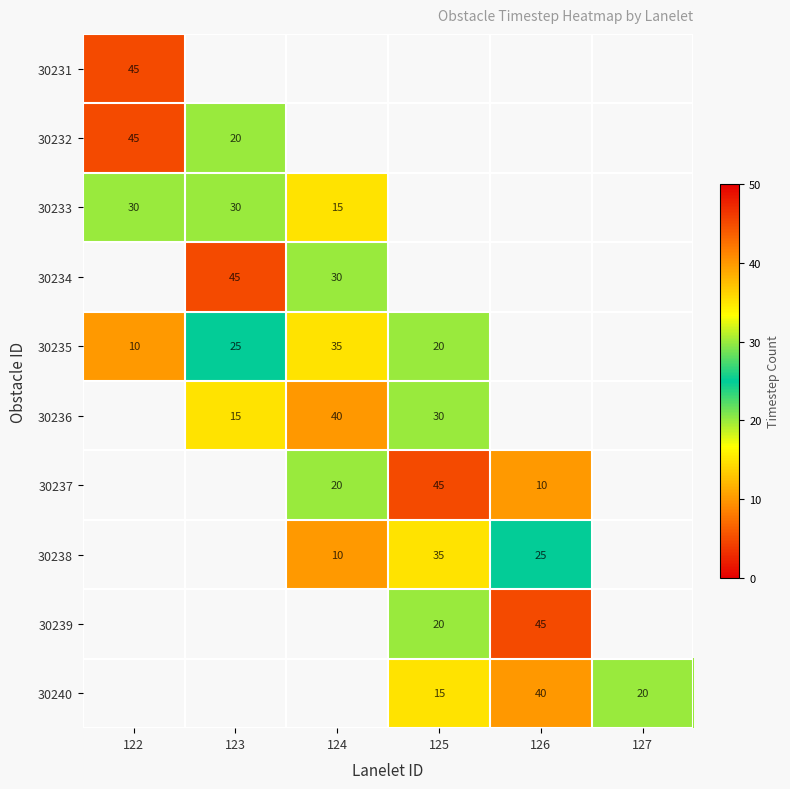

Which category has the highest value across all series?

122